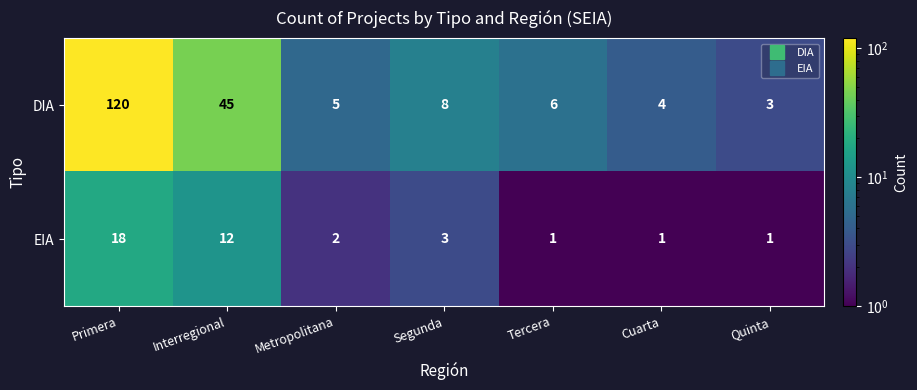

How many categories are shown in the chart?

7